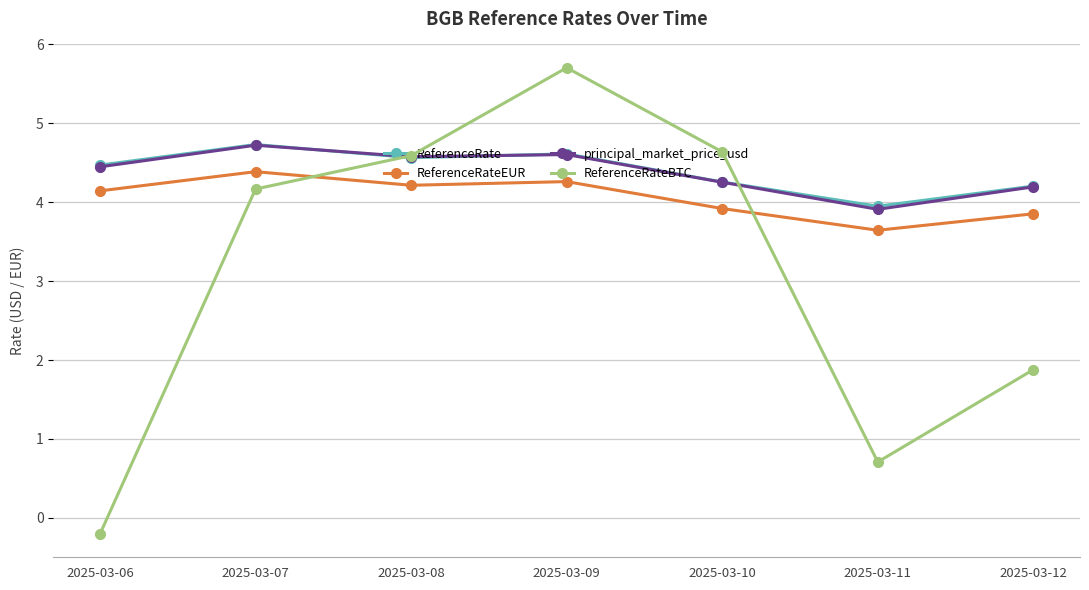

What is the highest value of the principal_market_price_usd series?

4.7